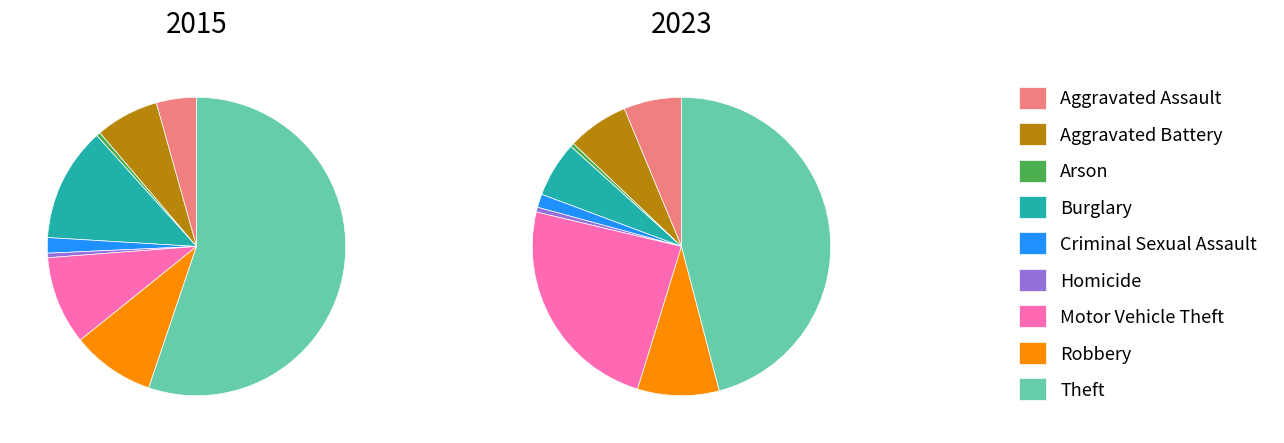

Is there any slice that represents more than half of the pie?

Yes